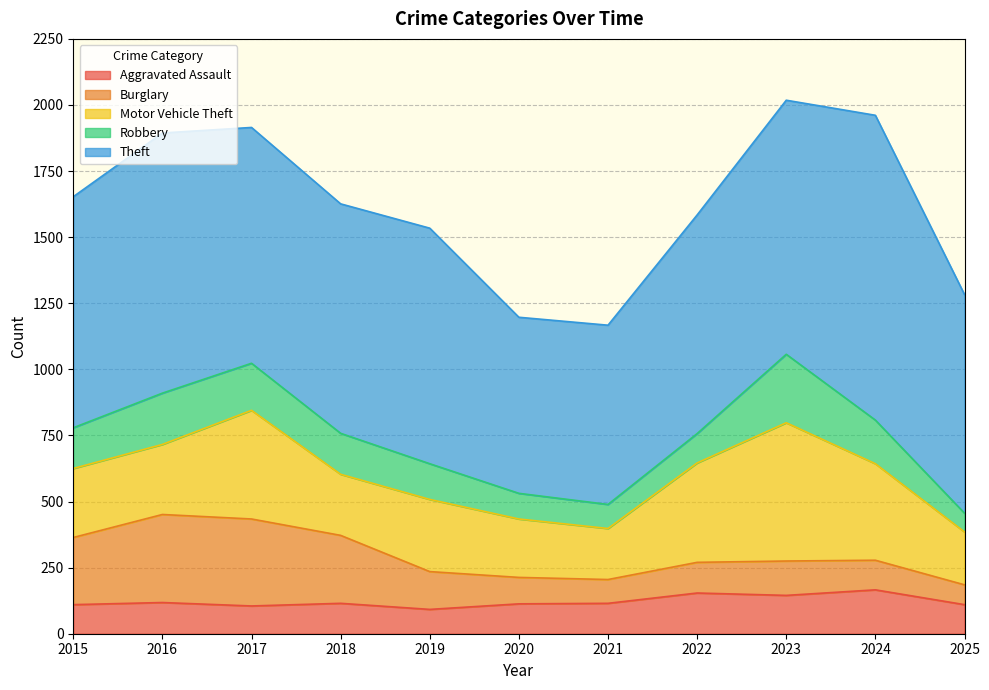

Which series ends up on top after the final intersection of Burglary and Robbery?

Burglary